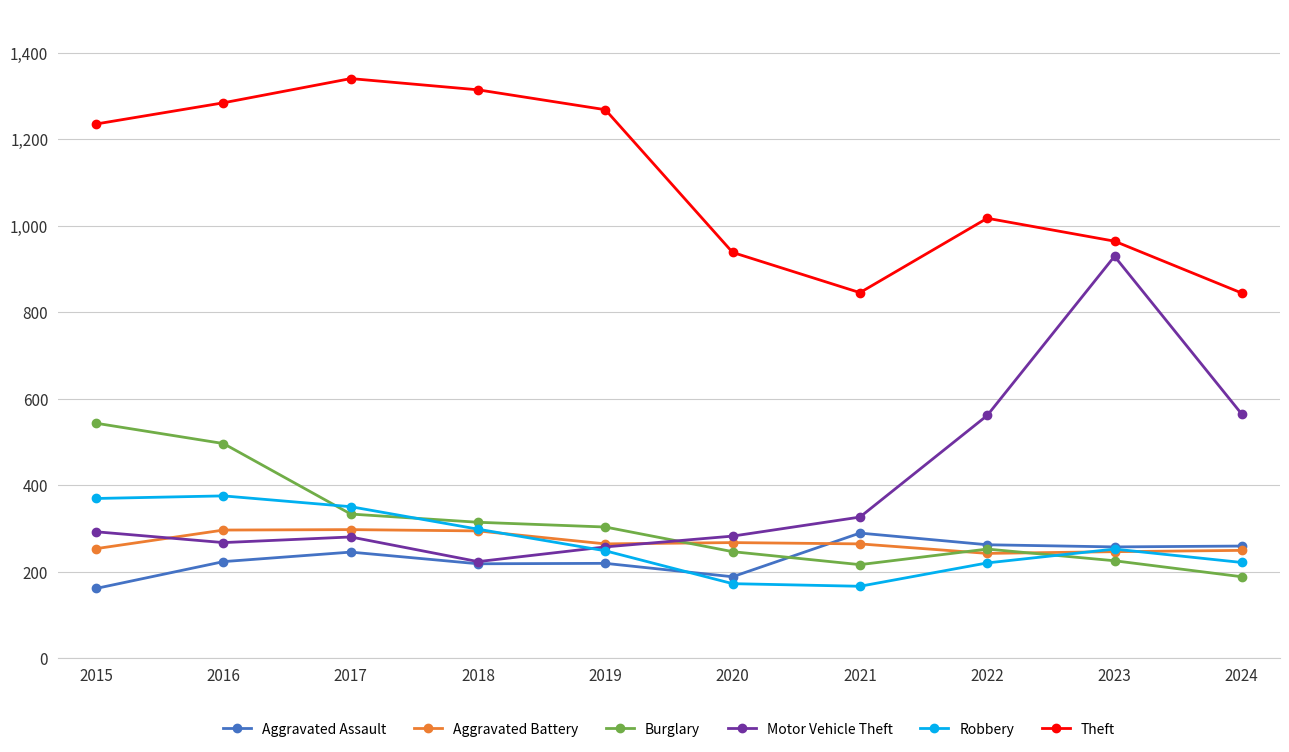

What is the minimum value shown in the chart?

161